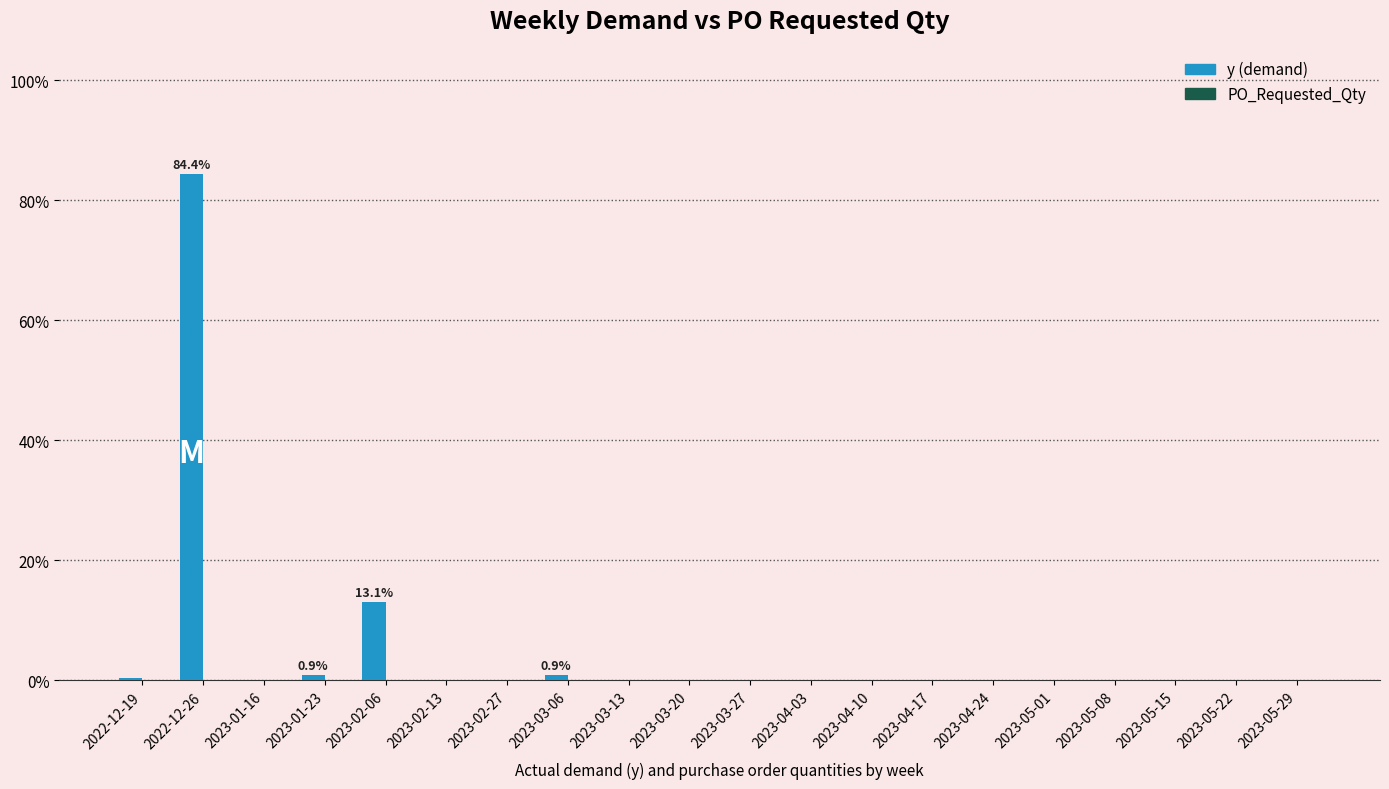

What is the maximum value shown in the chart?

84.4